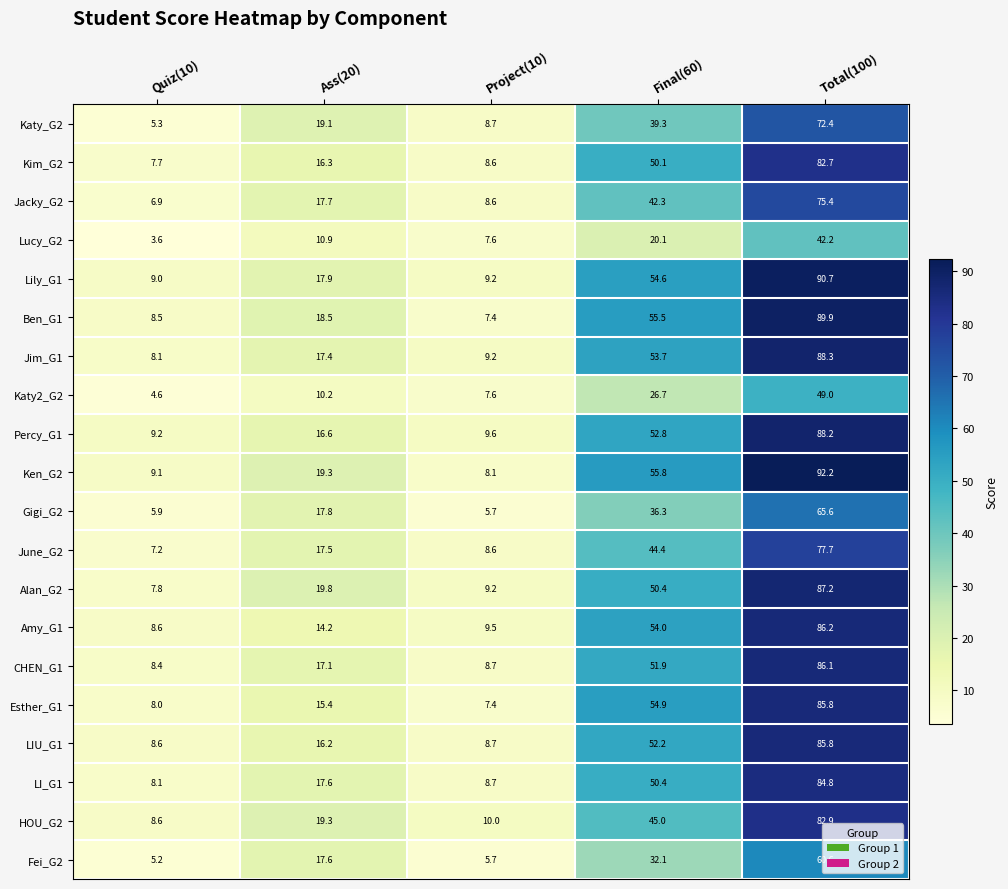

List the labels in order of HOU_G2 value, smallest first.

Quiz(10), Project(10), Ass(20), Final(60), Total(100)